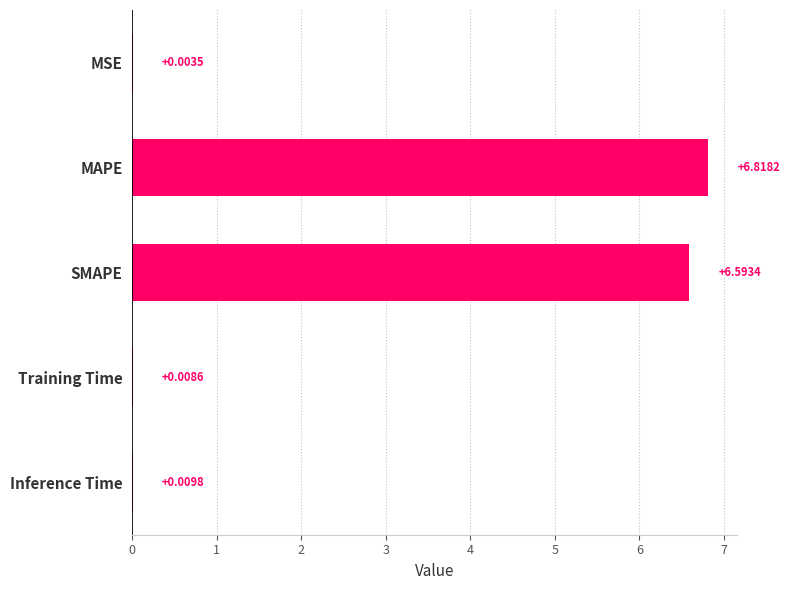

At which label is the value closest to 3?

Inference Time